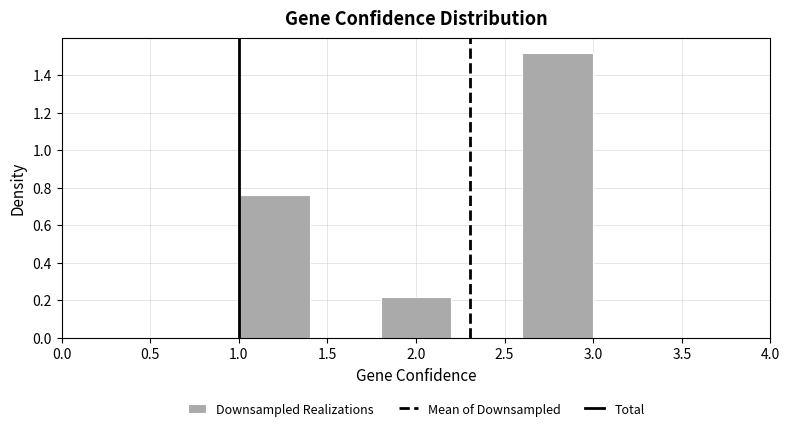

Reading left to right, transcribe this chart: for each bar, give the range it covers on the x-axis and its height. The values are not printed on the chart, so give them approximately, as read against the axis.

1.0 to 1.4: 0.76
1.4 to 1.8: 0
1.8 to 2.2: 0.22
2.2 to 2.6: 0
2.6 to 3.0: 1.52